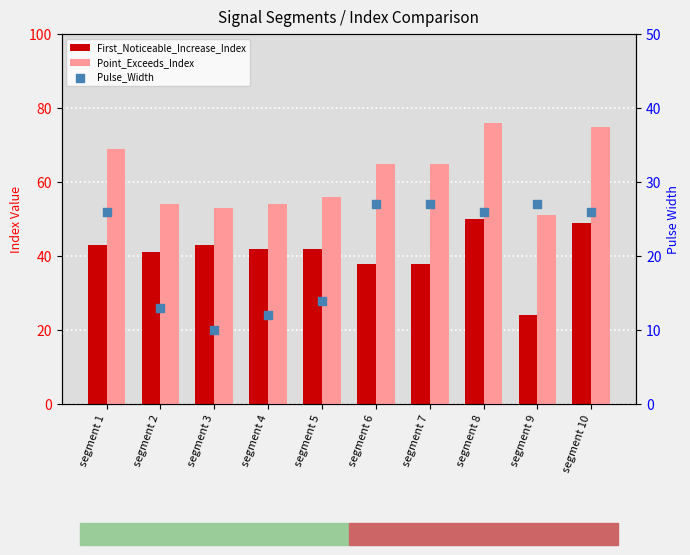

Which series contains the lowest Y value?

Pulse_Width